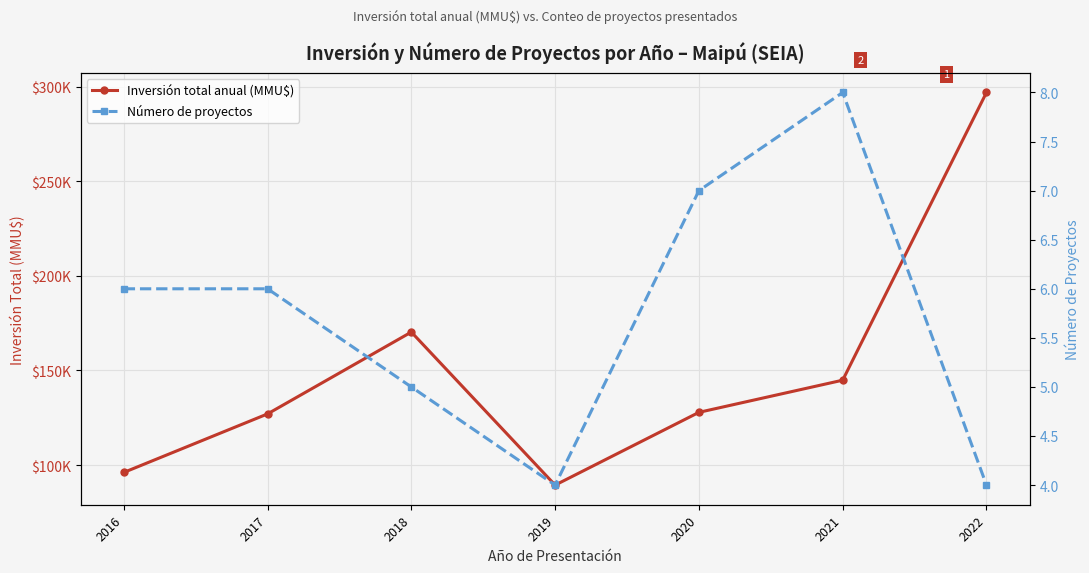

What is the difference between the maximum and minimum values in the Inversión total anual (MMU$) series?

207503